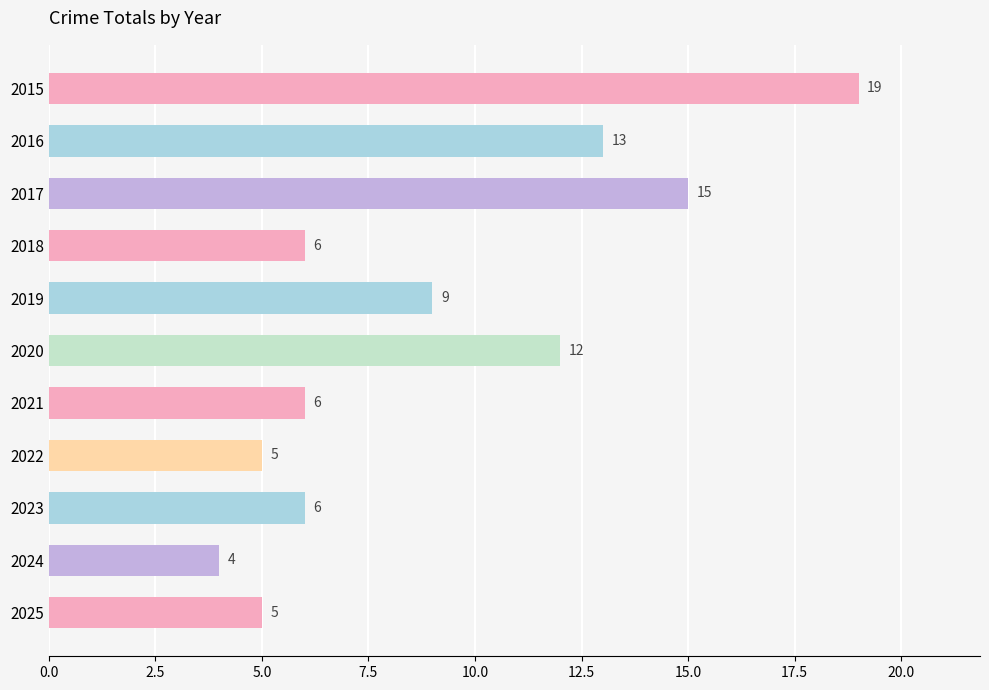

True or false: the data shows 12 at 2020.

True